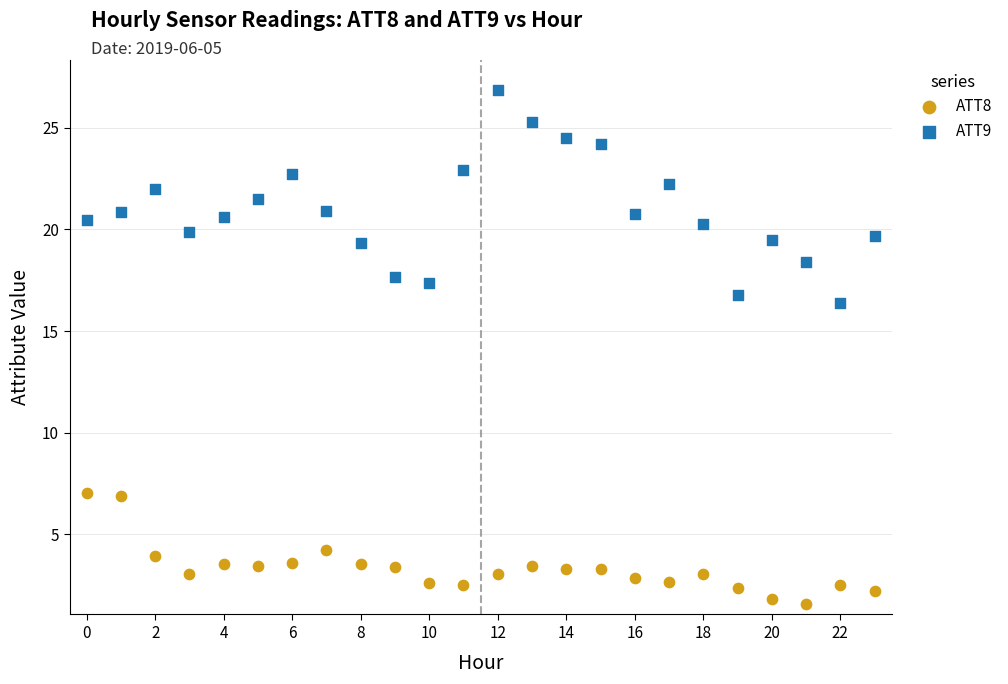

Across all series, what Y value is closest to 14?

16.4